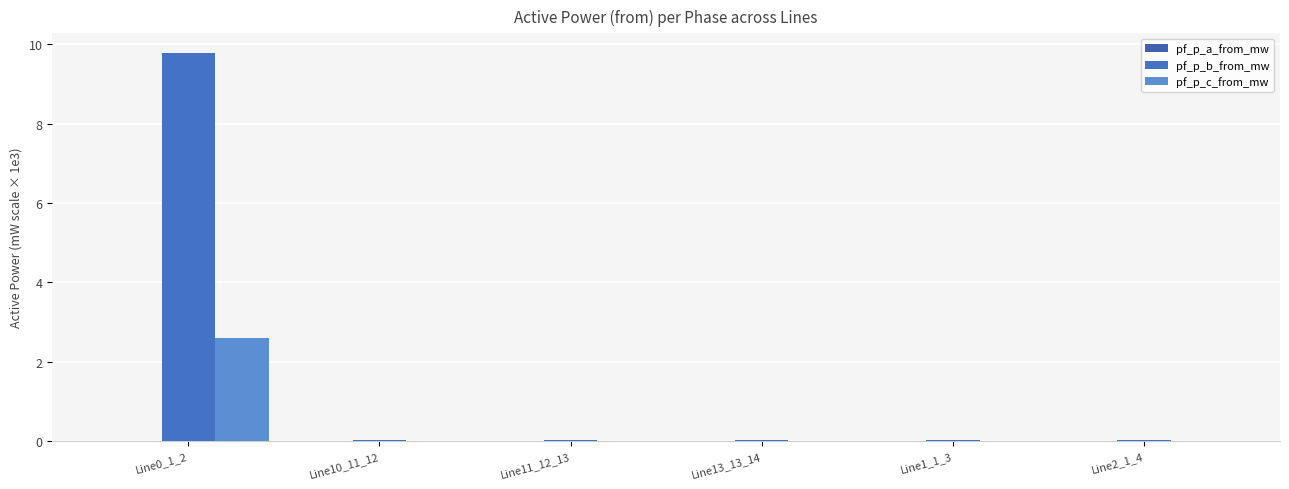

Does the chart contain stacked bars?

No